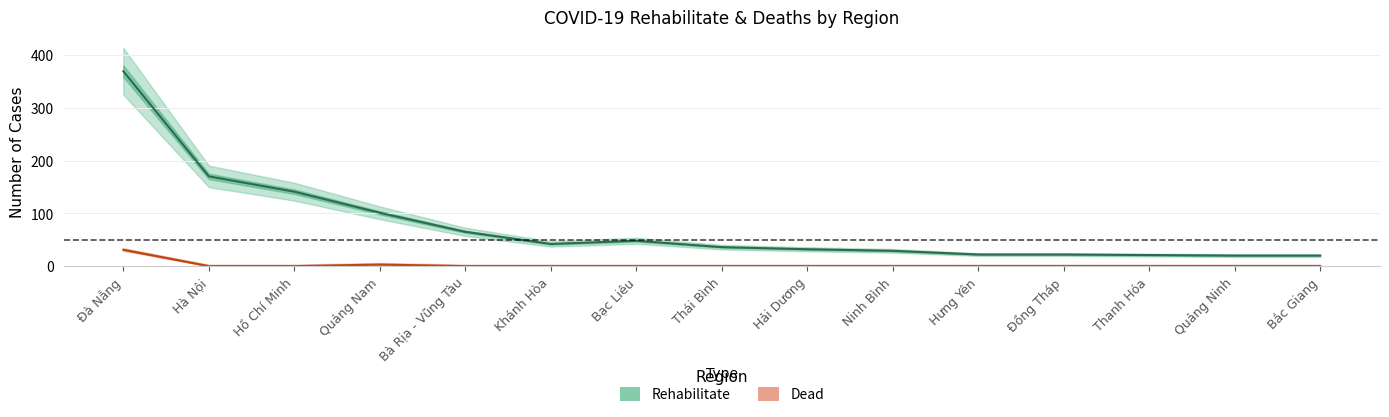

What is the sum of the Rehabilitate values at Quảng Ninh and Quảng Nam?

121